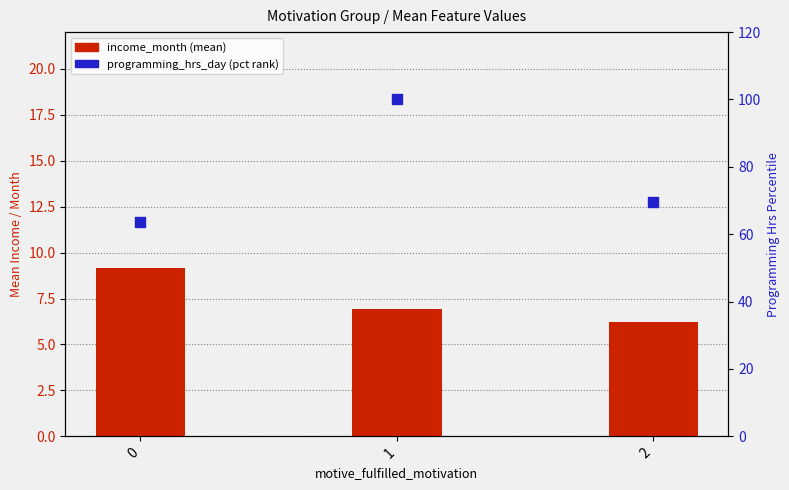

Which series has the largest Y range (max minus min)?

programming_hrs_day (pct)